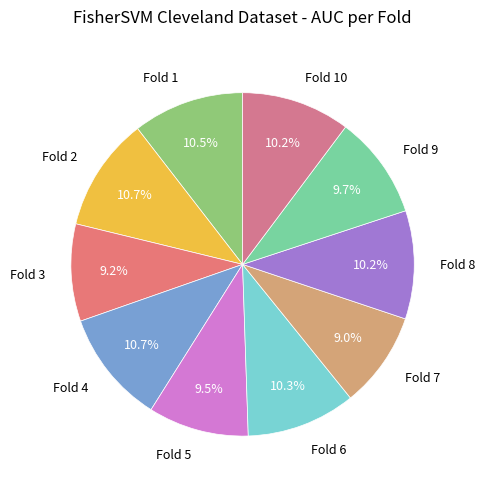

To the nearest percent, what percentage of the pie is Fold 9?

10%